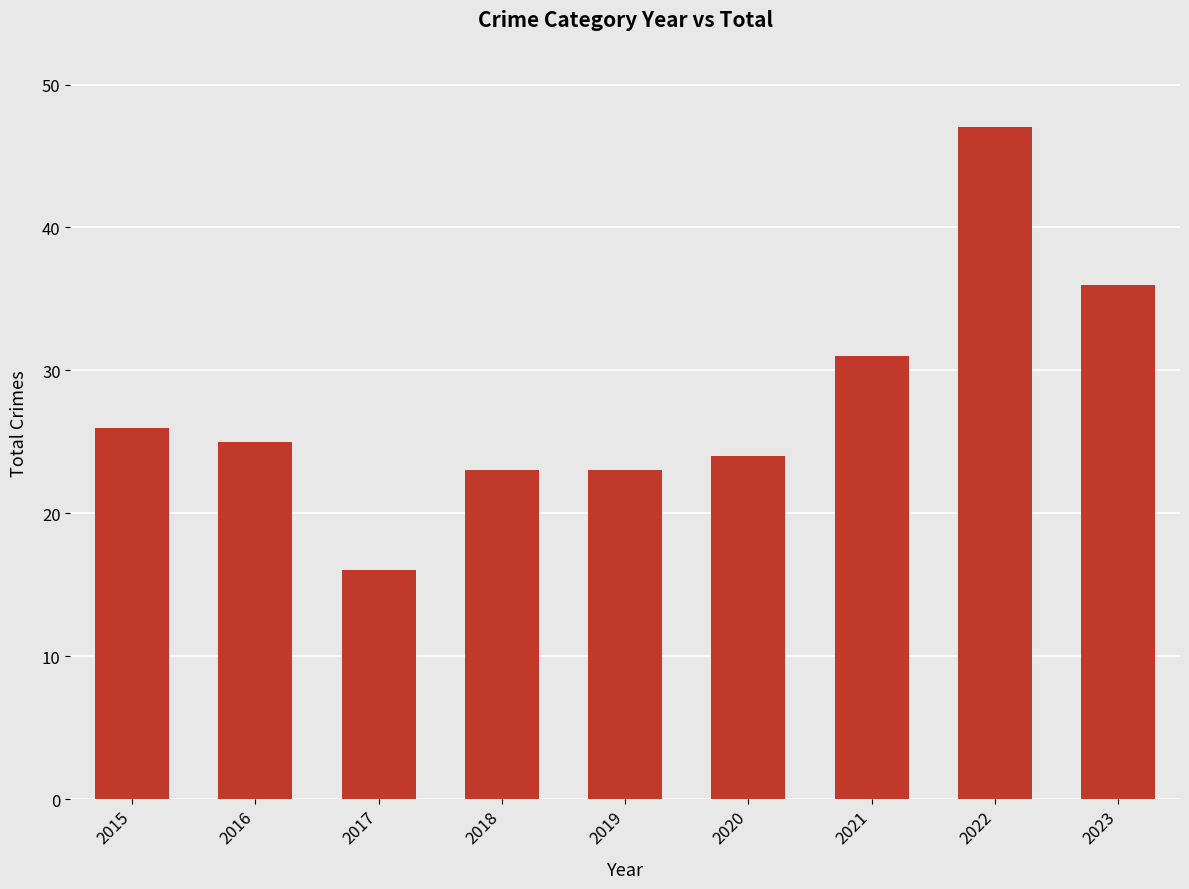

What is the difference between the maximum and second lowest values?

24